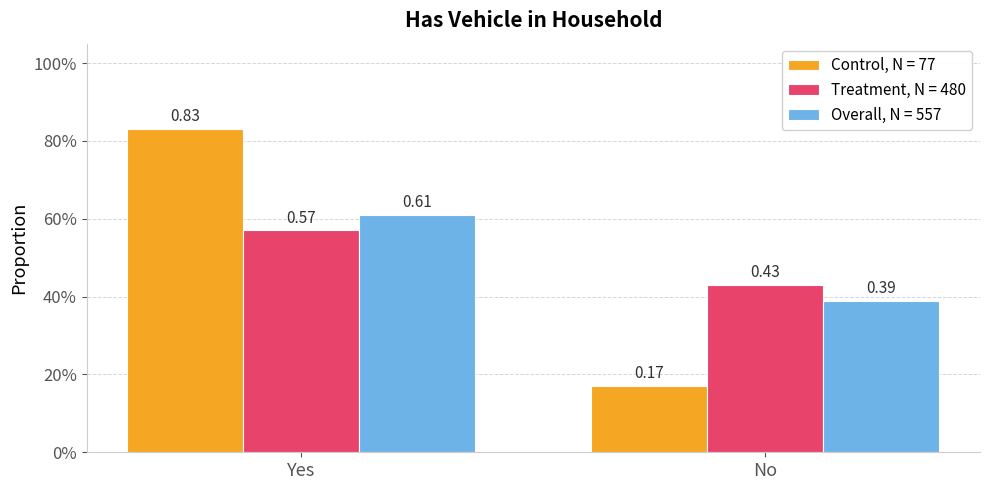

What is the sum of the Treatment, N = 480 values at Yes and No?

1.0